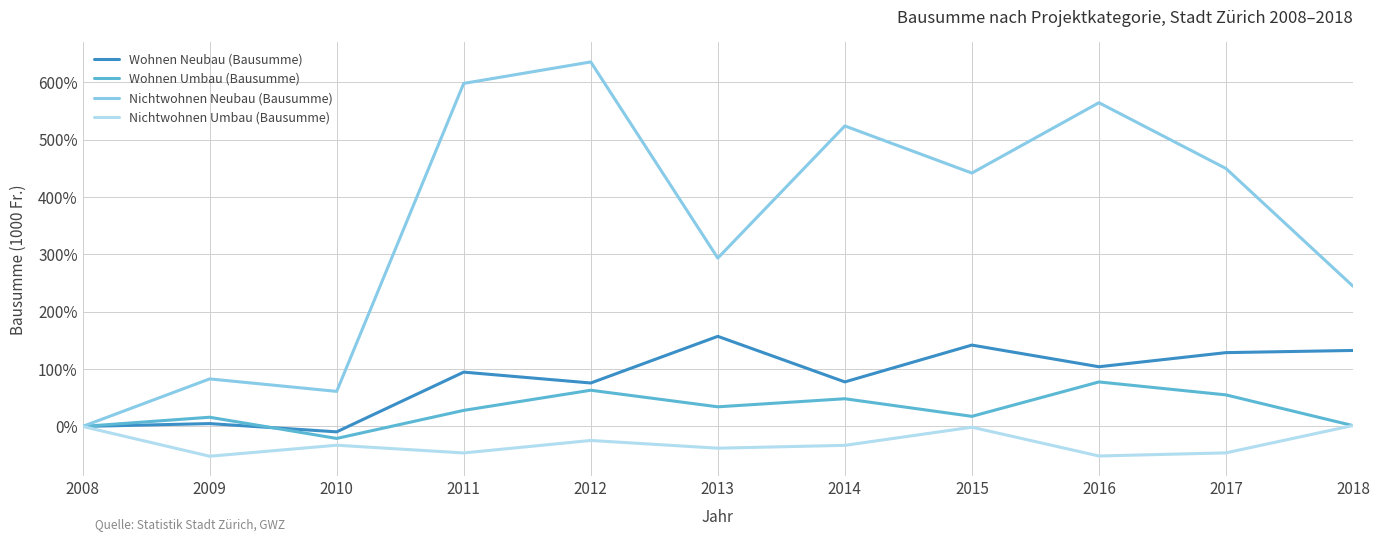

The value of Wohnen Neubau (Bausumme) at 2014 is 77.6. True or false?

True